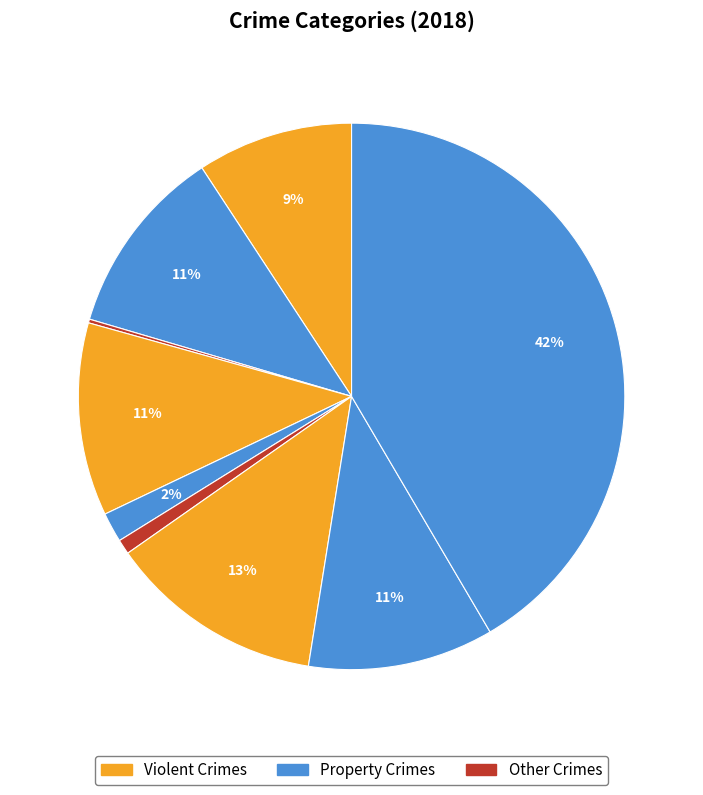

To the nearest percent, what is the average slice percentage?

11%